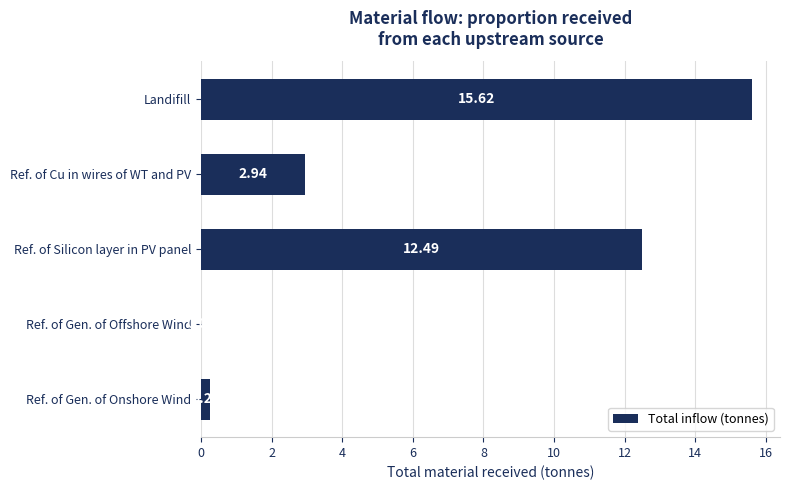

Are the bars horizontal?

Yes